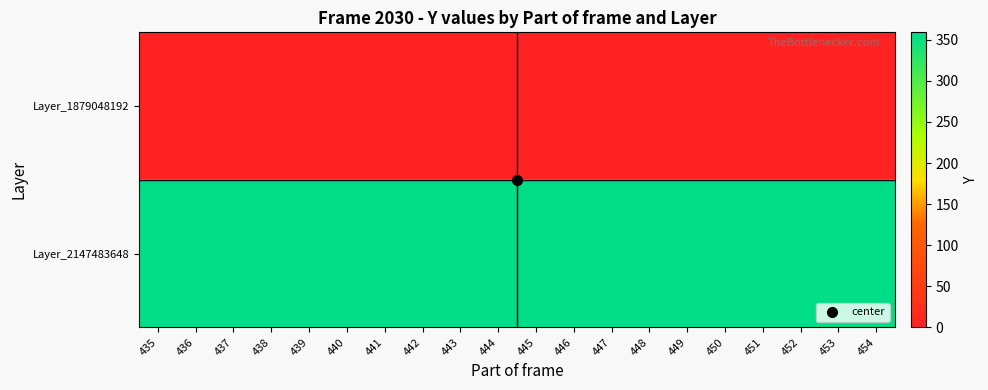

Reading left to right, list all the values displayed in this chart.

Layer_1879048192: 435=0	436=0	437=0	438=0	439=0	440=0	441=0	442=0	443=0	444=0	445=0	446=0	447=0	448=0	449=0	450=0	451=0	452=0	453=0	454=0
Layer_2147483648: 435=359	436=359	437=359	438=359	439=359	440=359	441=359	442=359	443=359	444=359	445=359	446=359	447=359	448=359	449=359	450=359	451=359	452=359	453=359	454=359